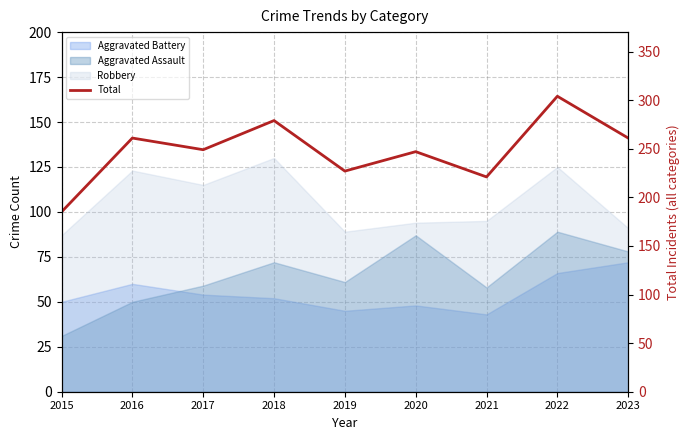

Where is the first local maximum?

2016